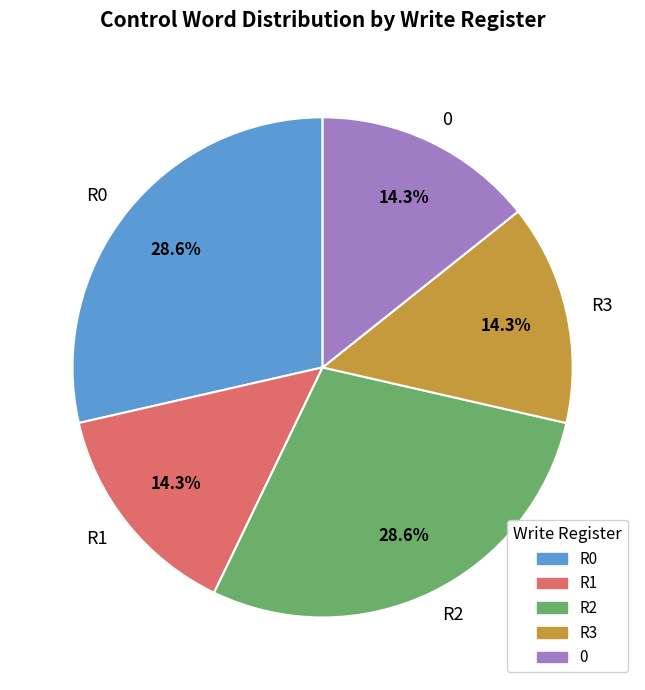

What percentage do R1 and R0 together represent?

42.9%